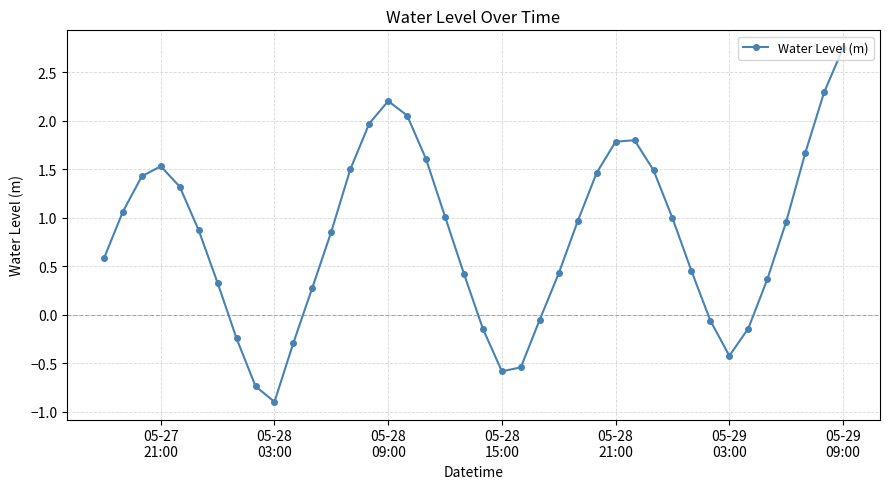

What is the average value?

0.8